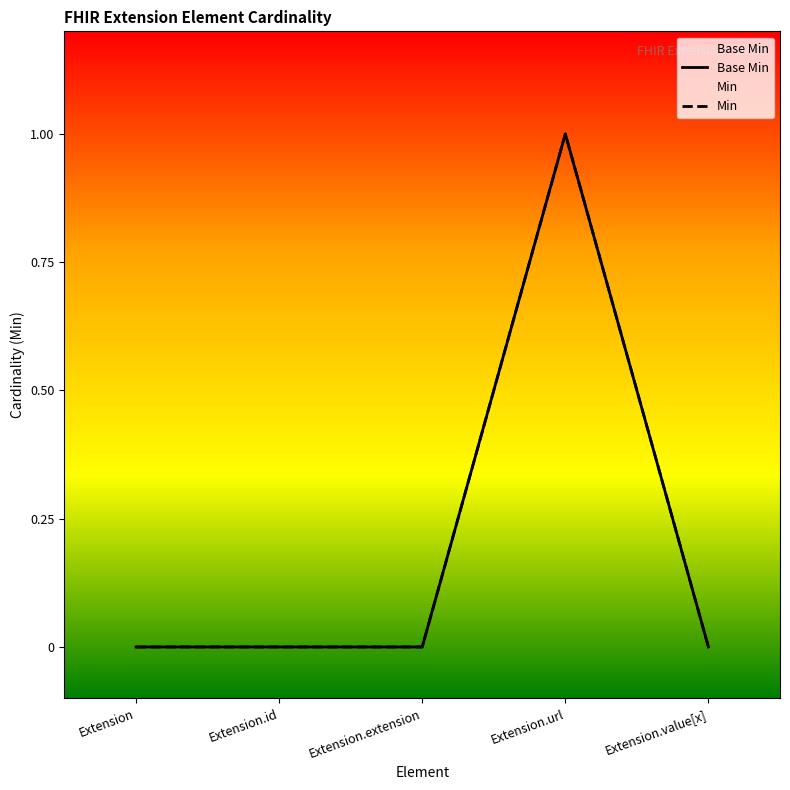

Which has a higher value, Extension.id or Extension.value[x]?

Extension.id